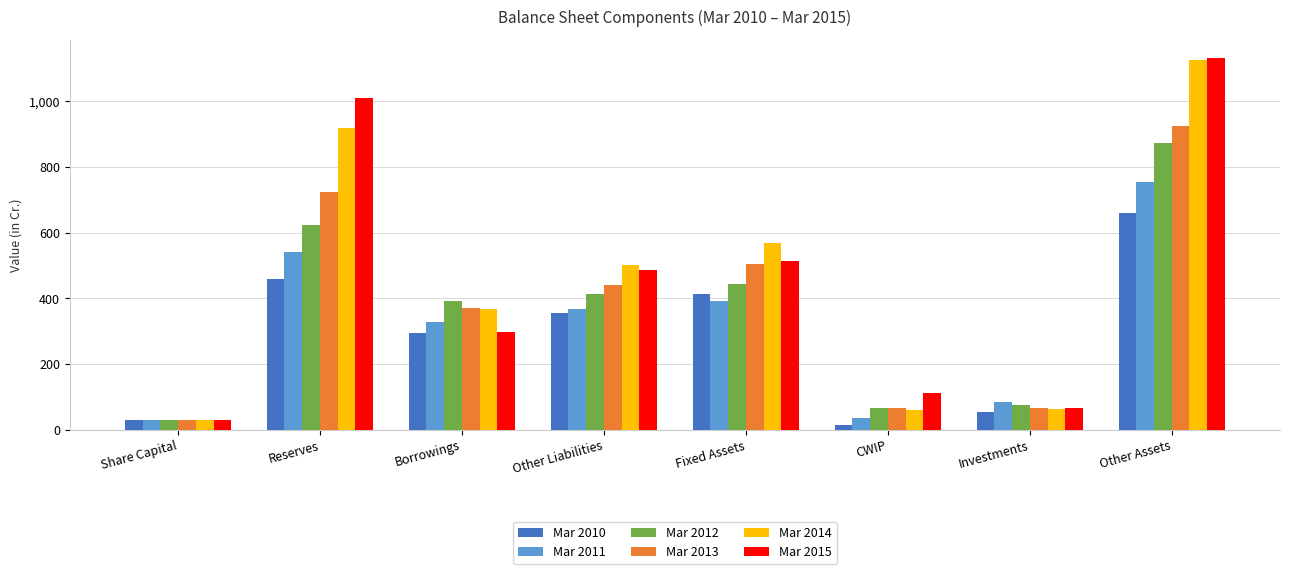

Read the Mar 2012 value at Other Liabilities.

412